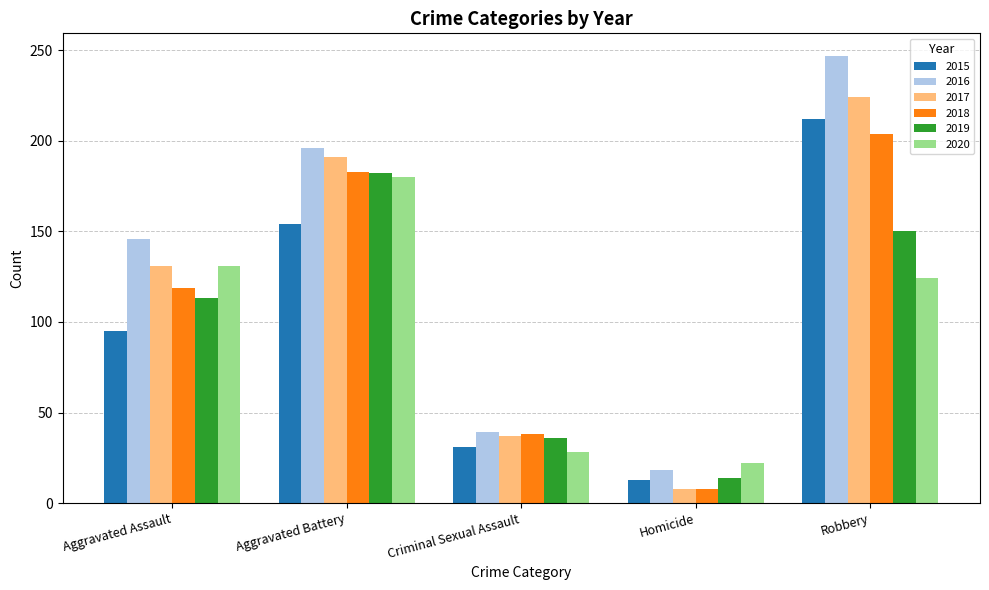

What is the difference between the second highest and second lowest values in the 2018 series?

145